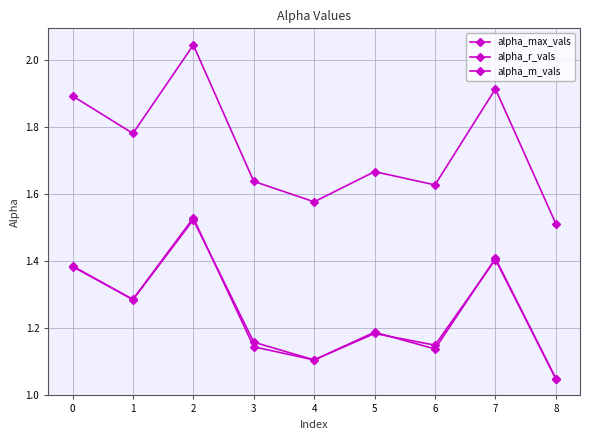

Reading left to right, transcribe all the data shown in this chart.

alpha_max_vals: 0=1.9	1=1.8	2=2.0	3=1.6	4=1.6	5=1.7	6=1.6	7=1.9	8=1.5
alpha_r_vals: 0=1.4	1=1.3	2=1.5	3=1.2	4=1.1	5=1.2	6=1.1	7=1.4	8=1.0
alpha_m_vals: 0=1.4	1=1.3	2=1.5	3=1.1	4=1.1	5=1.2	6=1.1	7=1.4	8=1.0